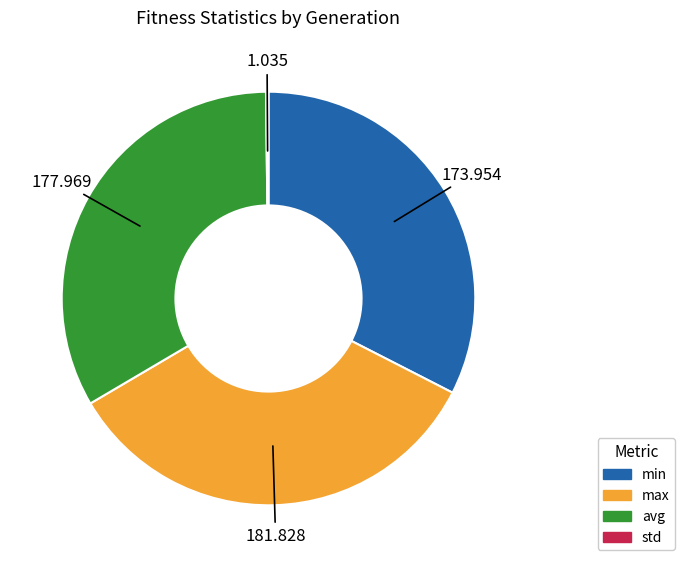

Is there any slice that represents more than half of the pie?

No